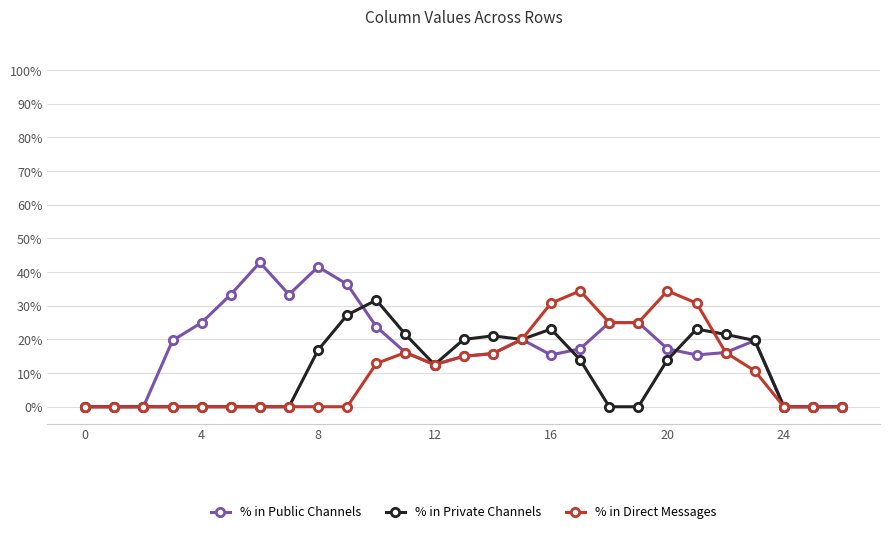

What is the average value of the % in Public Channels series?

18.0